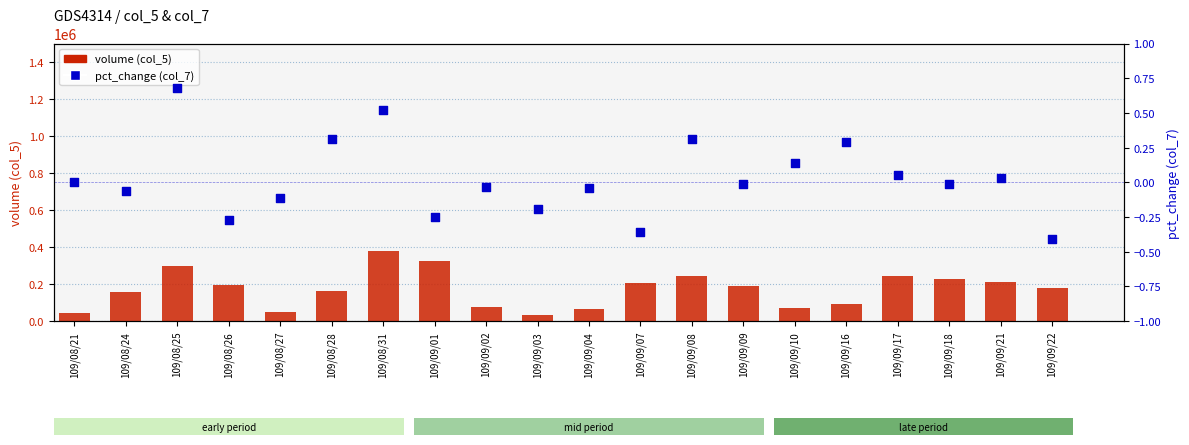

What are all the series names shown in the legend?

volume (col_5), pct_change (col_7)